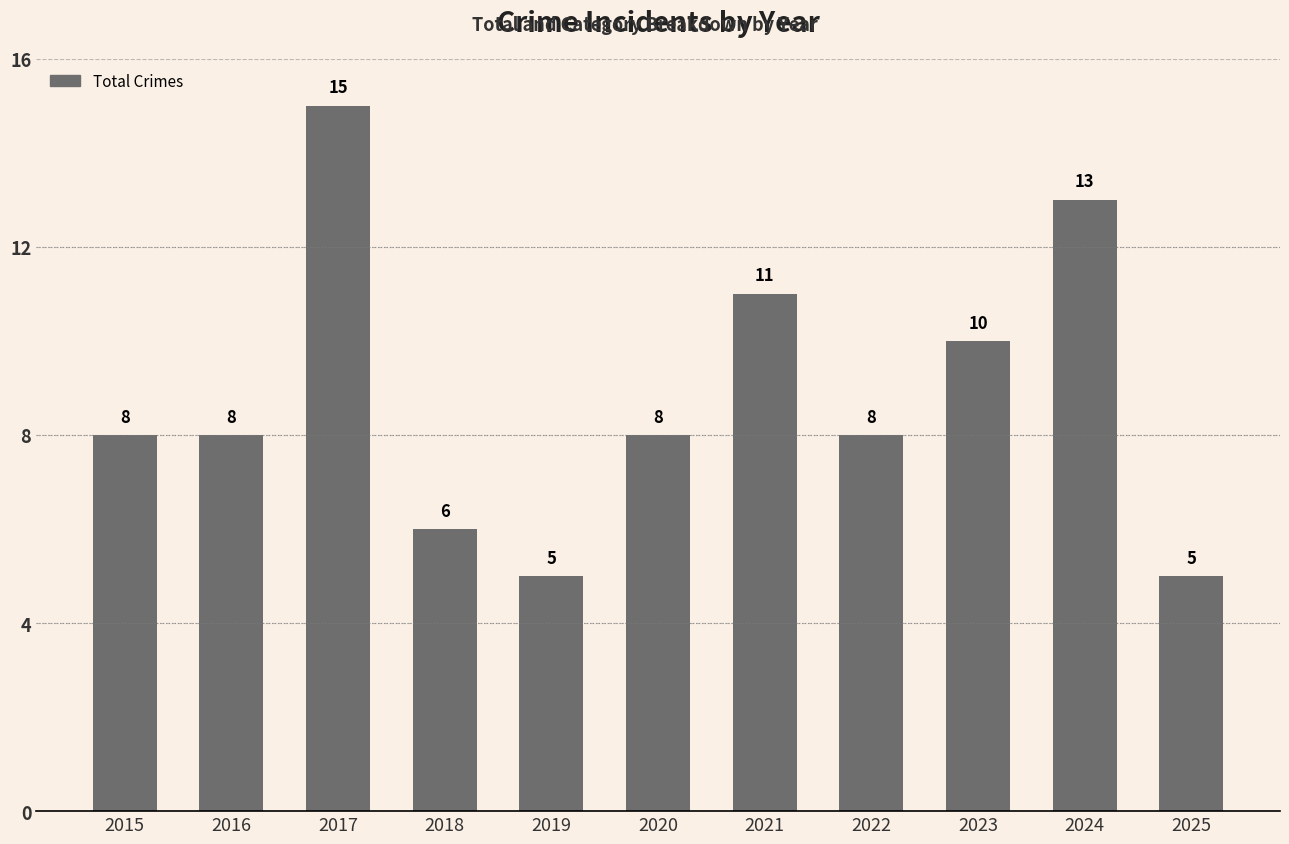

What is the ratio of the value at 2020 to the value at 2021?

0.7